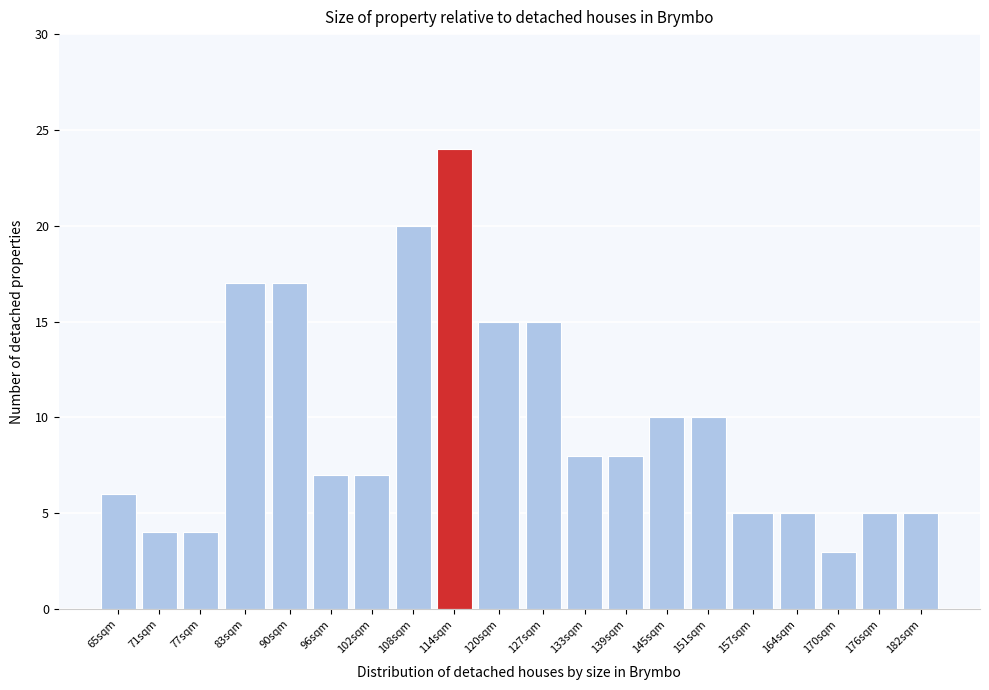

Reading left to right, list all the values displayed in this chart.

6	4	4	17	17	7	7	20	24	15	15	8	8	10	10	5	5	3	5	5